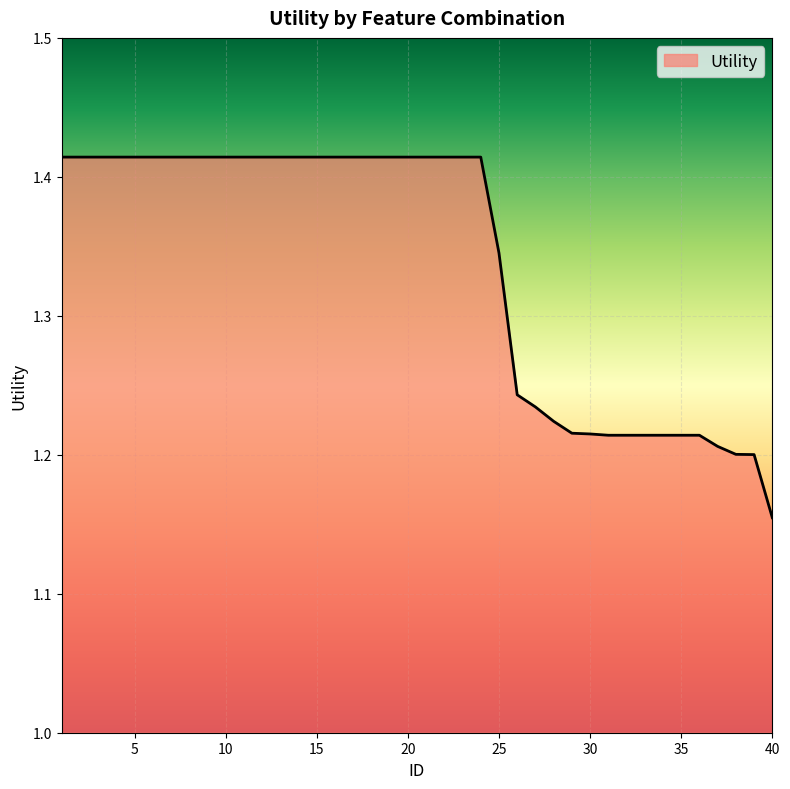

What is the difference between the maximum and minimum values?

0.3